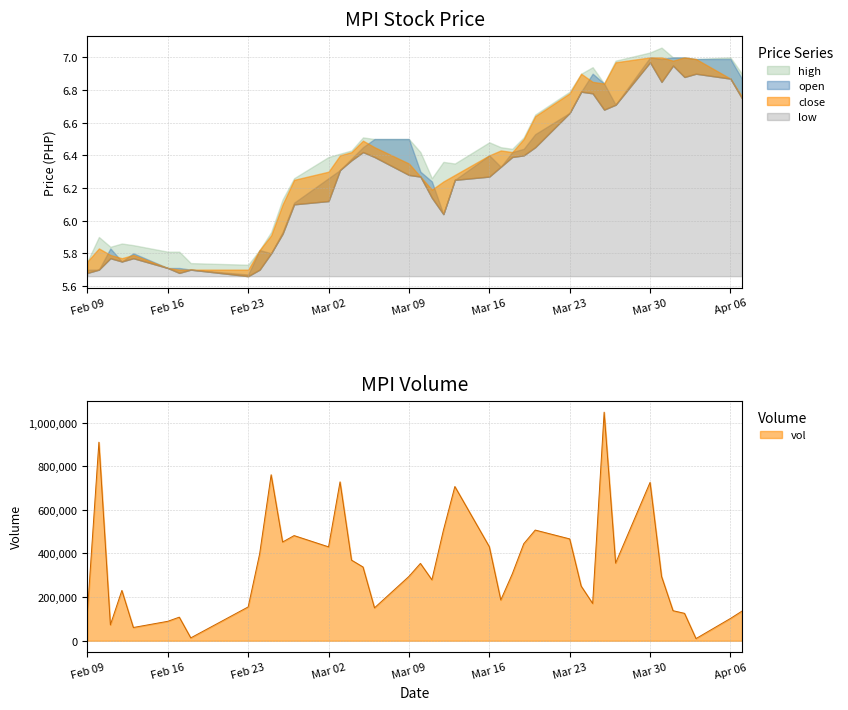

Rank the series by their maximum value, from lowest to highest.

low, close, open, high, vol